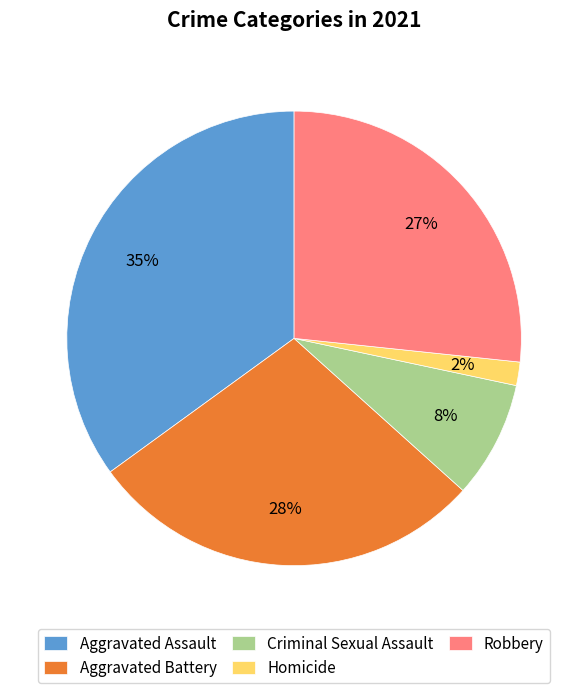

Count the number of slices in the pie.

5